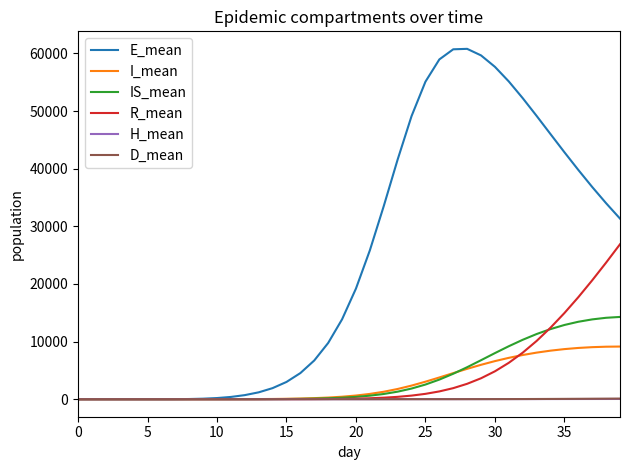

True or false: R_mean and E_mean cross at least once.

False